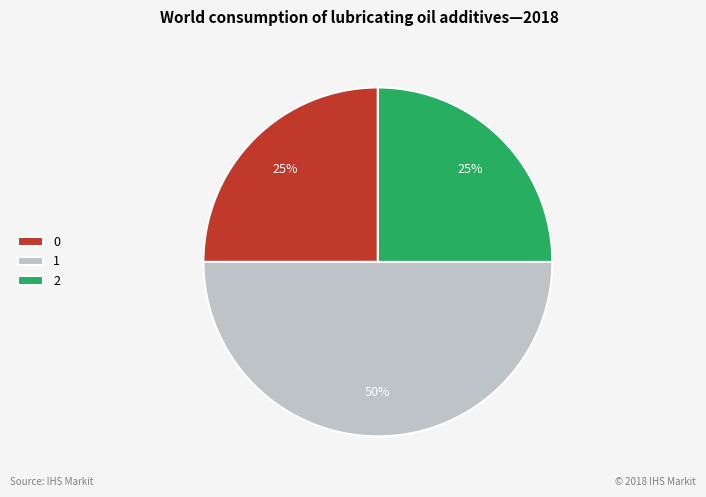

True or false: 0 accounts for 25% of the total.

True